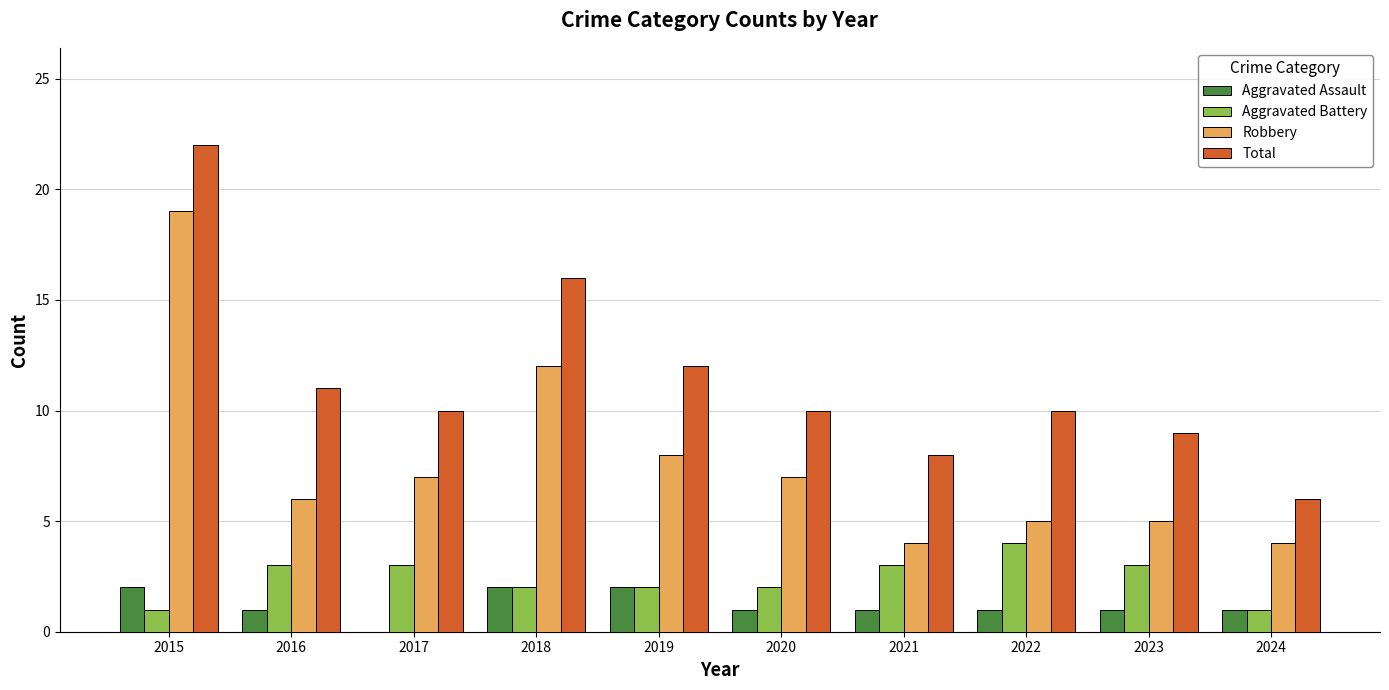

Read the Robbery value at 2017.

7